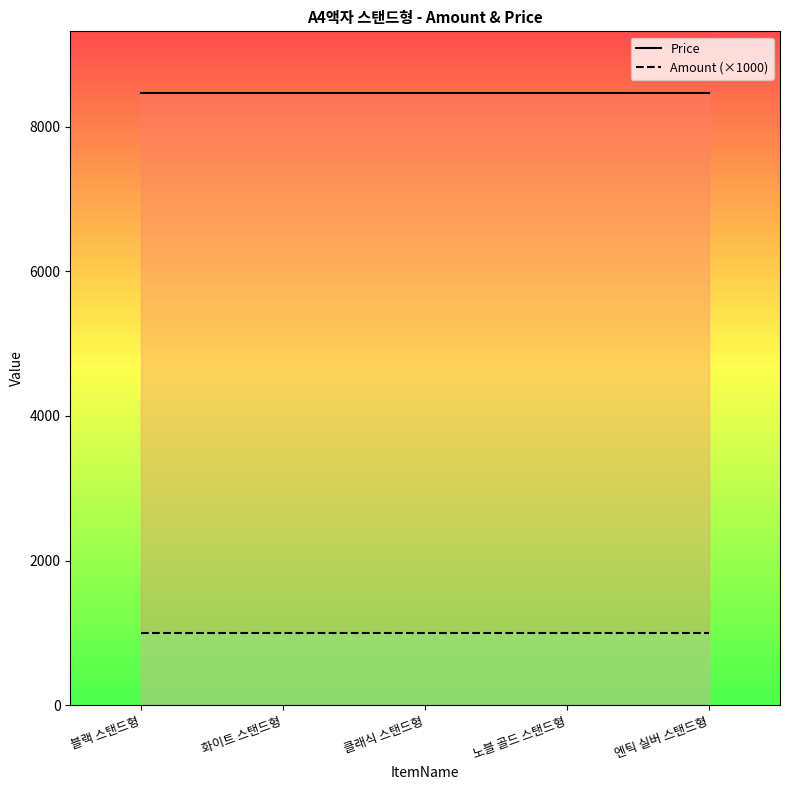

True or false: Price and Amount intersect in this chart.

False